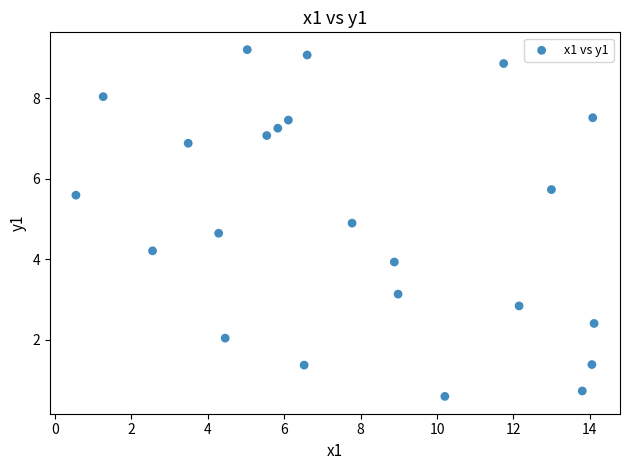

What is the range of X values (max minus min)?

13.6